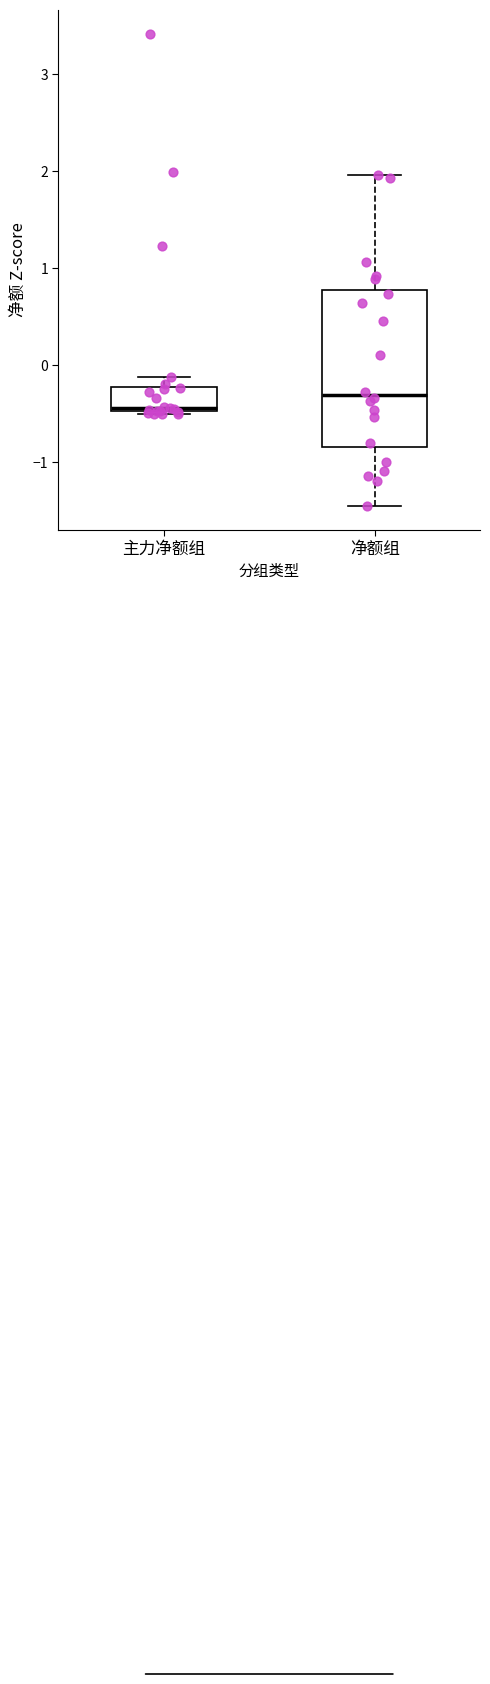

Reading left to right, read every box against the y-axis: the position of its median line, the range the box covers, and the ends of its whiskers. The values are not printed on the chart, so give them approximately, as read against the axis.

主力净额组: median -0.4, box -0.5 to -0.2, whiskers -0.5 to -0.1
净额组: median -0.3, box -0.8 to 0.8, whiskers -1.5 to 2.0